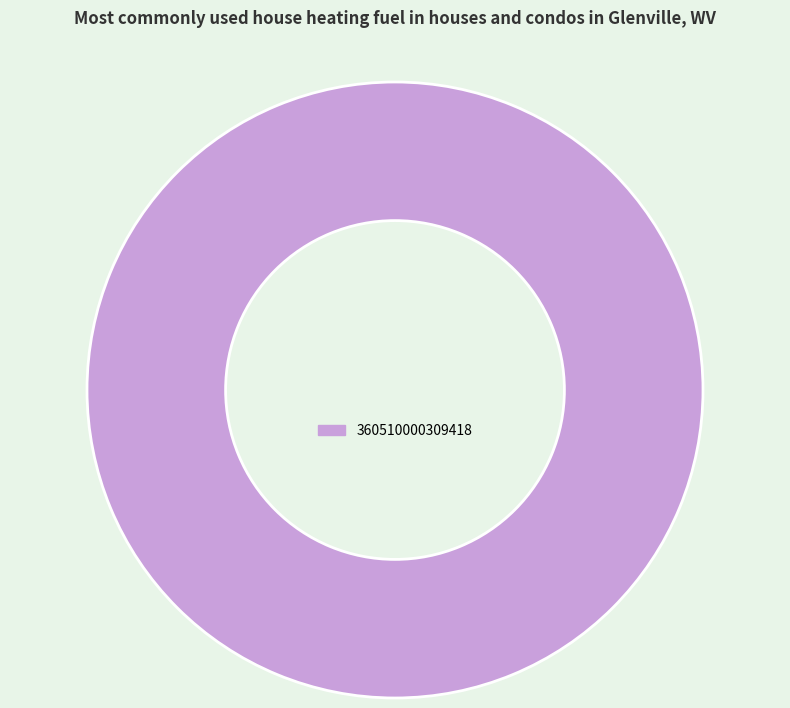

Is it true that 360510000309418 is 100% of the pie?

True